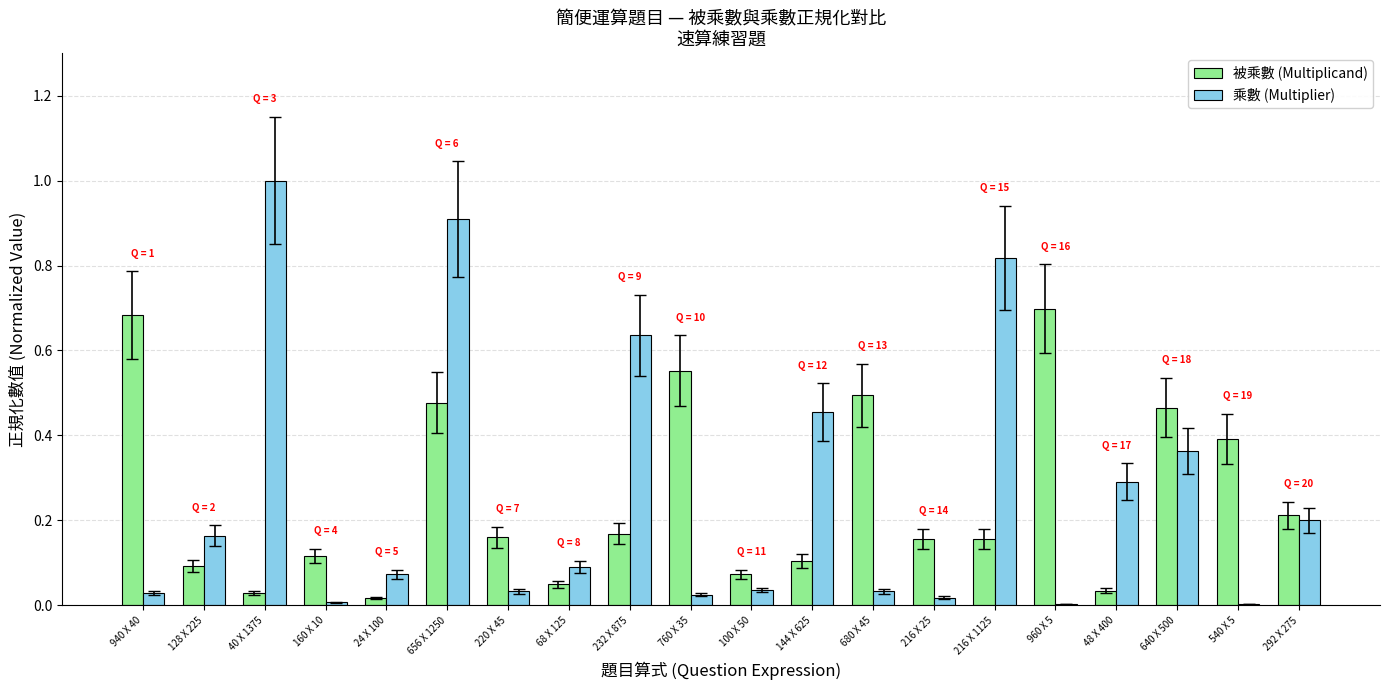

Is it true that 被乘數 (Multiplicand) equals 0.0 at 24 X 100?

True